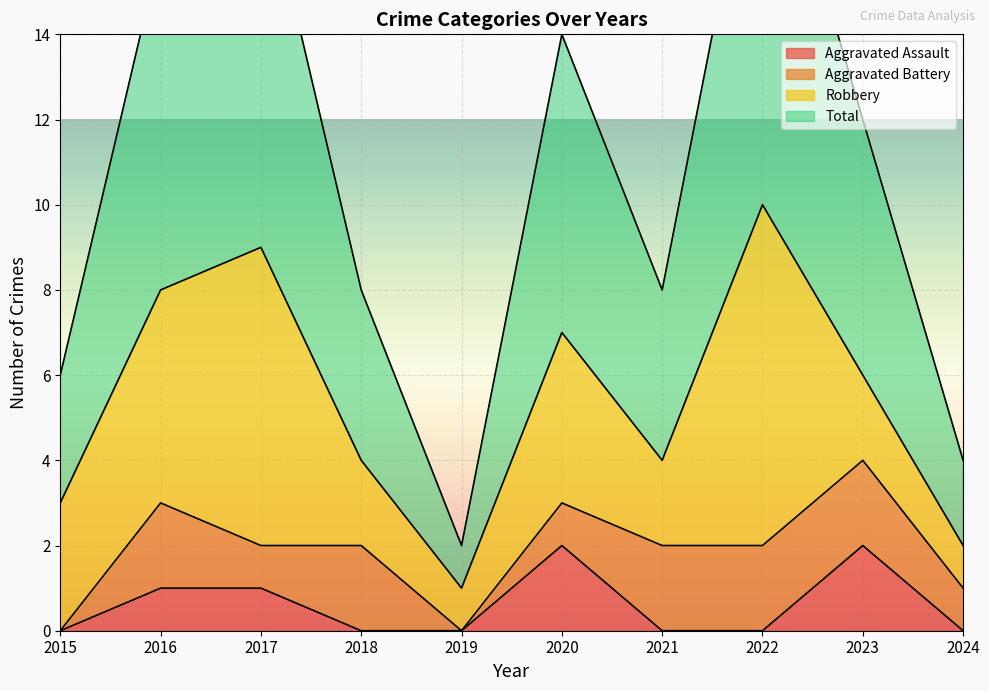

True or false: Aggravated Assault has a value of 1 at 2022.

False